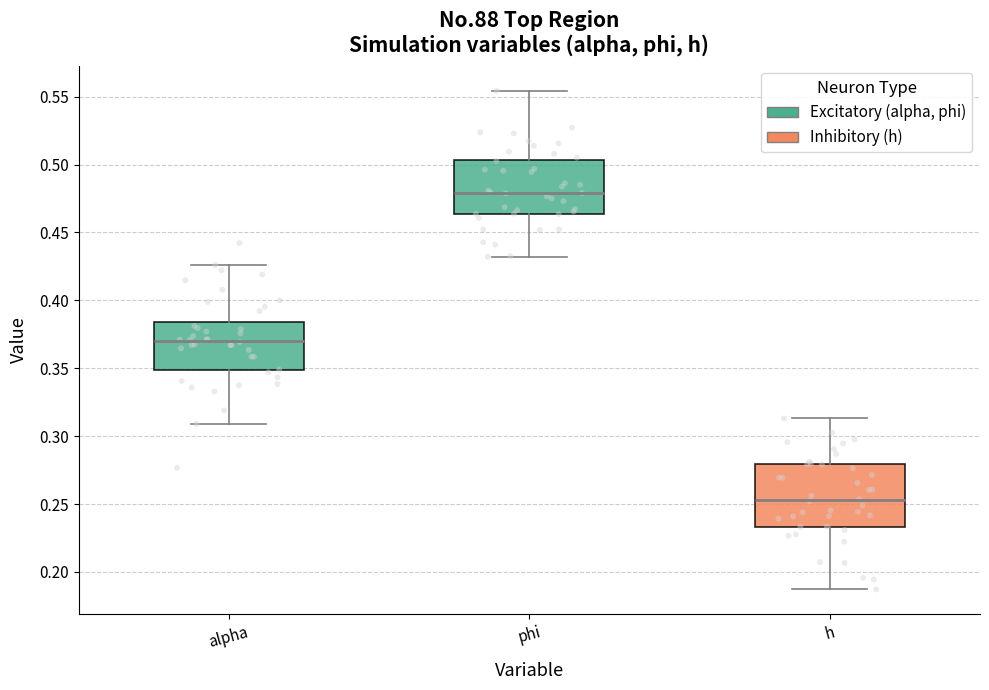

Reading left to right, read every box against the y-axis: the position of its median line, the range the box covers, and the ends of its whiskers. The values are not printed on the chart, so give them approximately, as read against the axis.

alpha: median 0.370, box 0.350 to 0.385, whiskers 0.310 to 0.425
phi: median 0.480, box 0.465 to 0.505, whiskers 0.430 to 0.555
h: median 0.255, box 0.235 to 0.280, whiskers 0.185 to 0.315